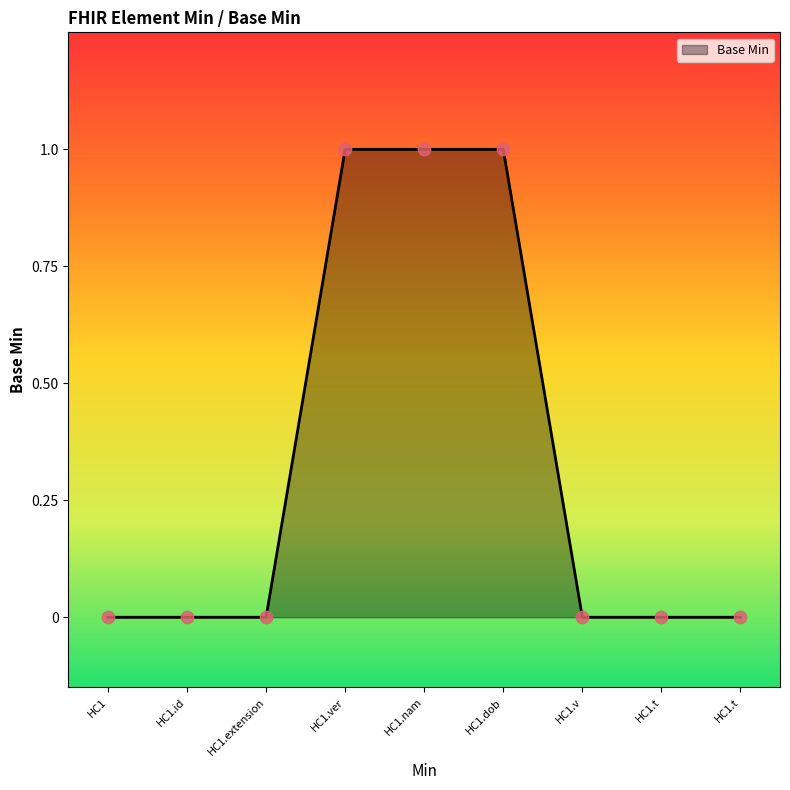

Between HC1.t and HC1.v, which is larger?

HC1.t